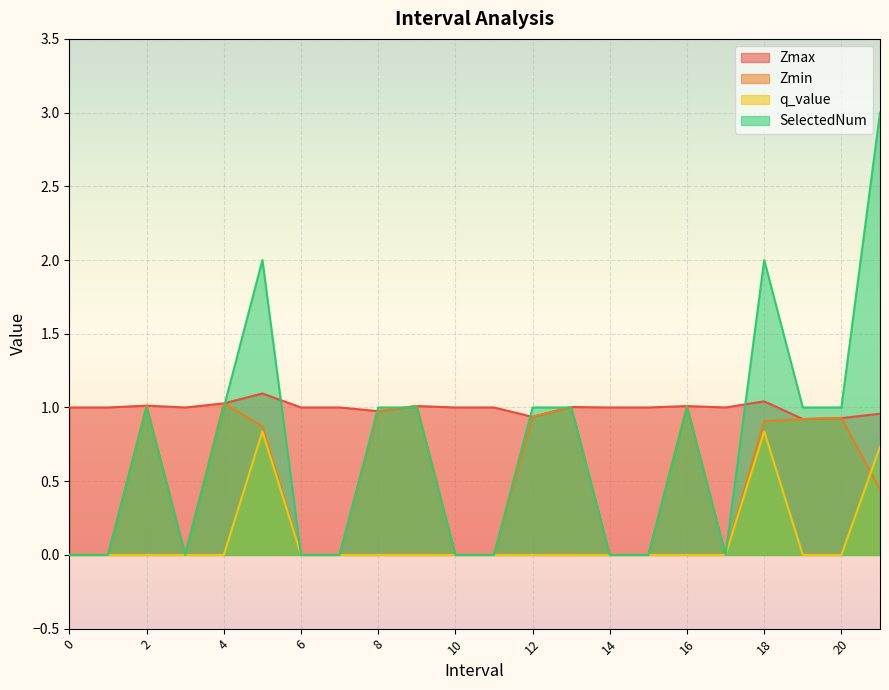

What is the average value of the Zmin series?

0.5